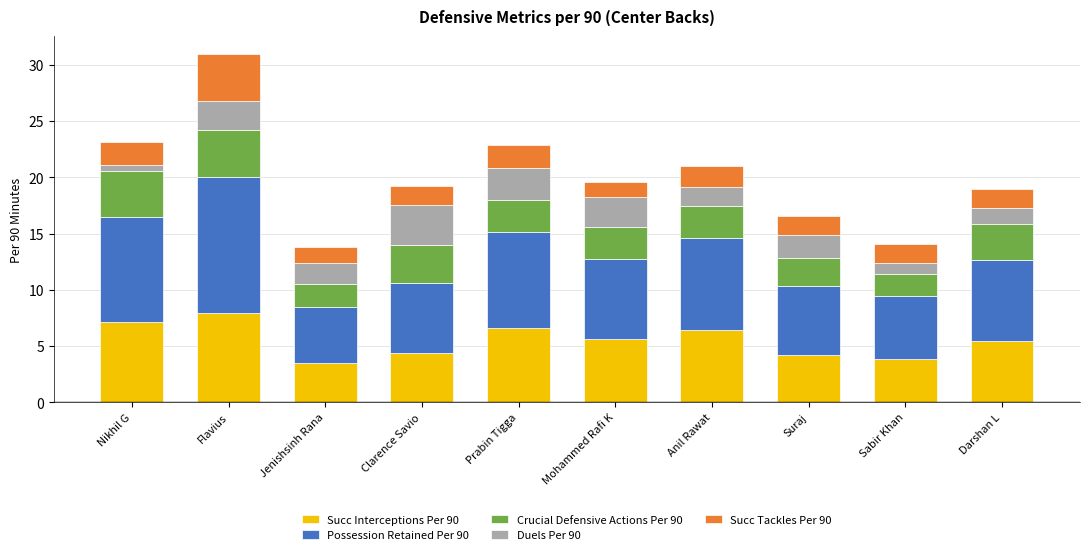

Count the number of data series in this chart.

5